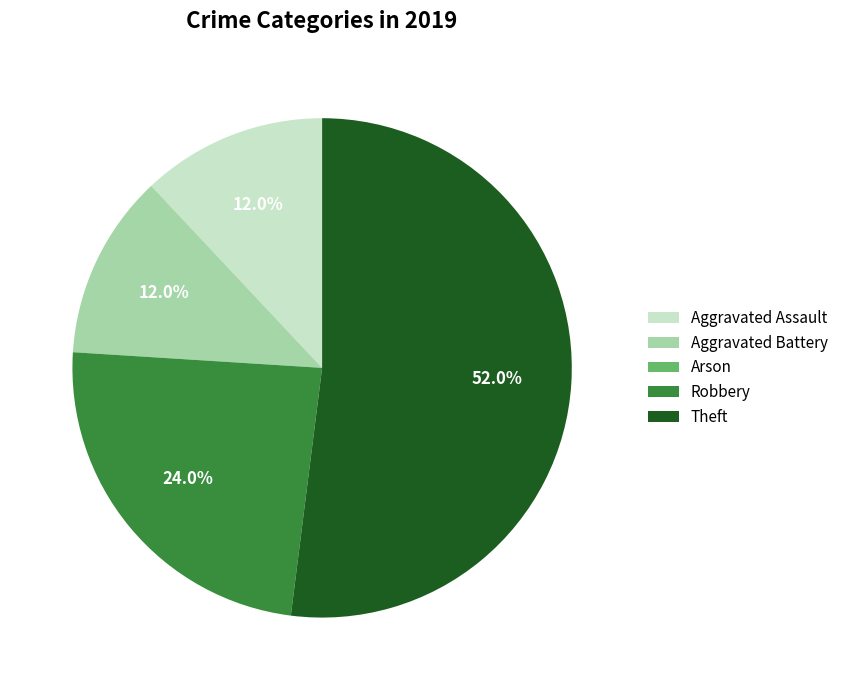

What is the majority slice?

Theft